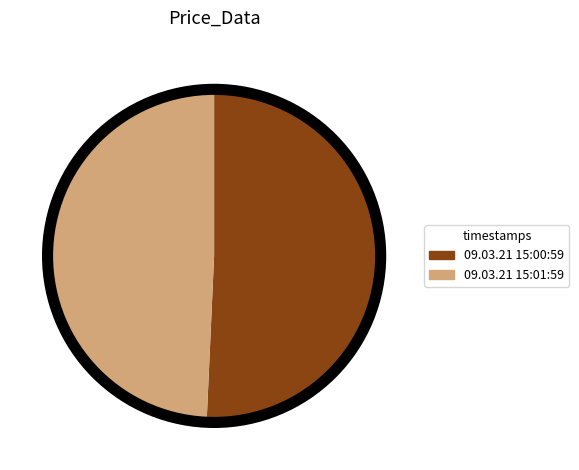

What is the majority slice?

09.03.21 15:00:59